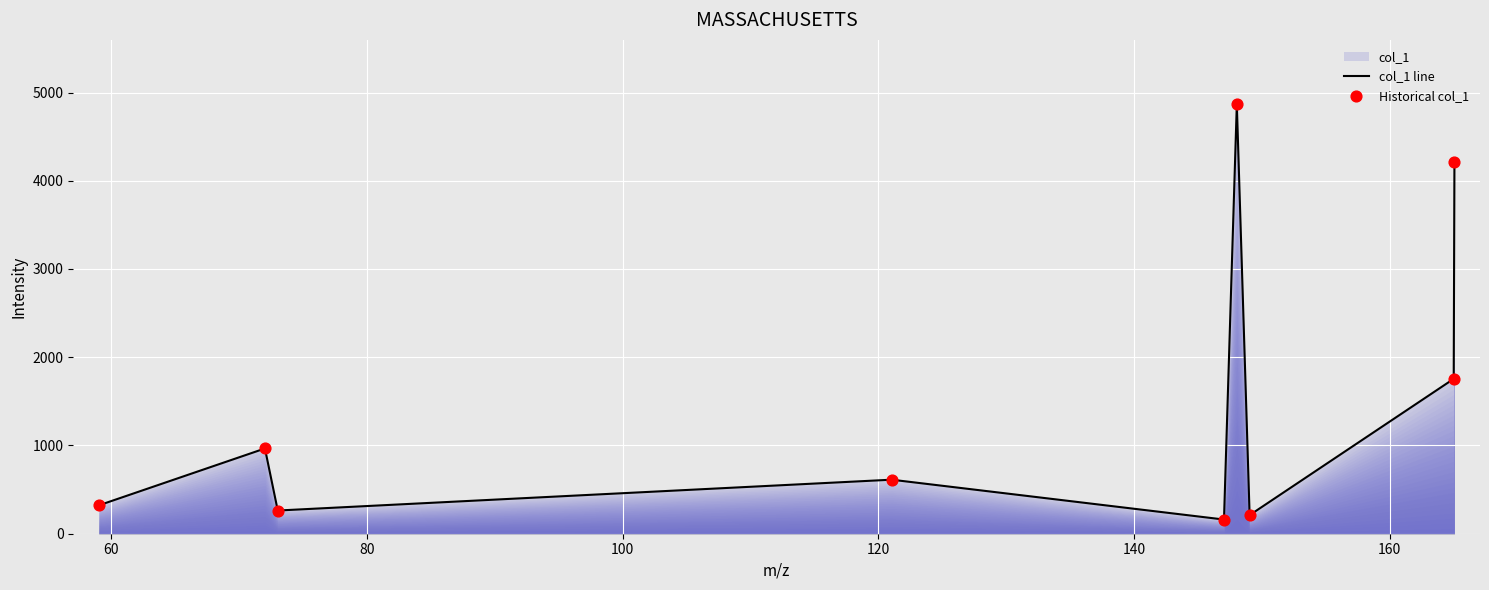

What is the difference between the maximum and minimum values?

4705.7